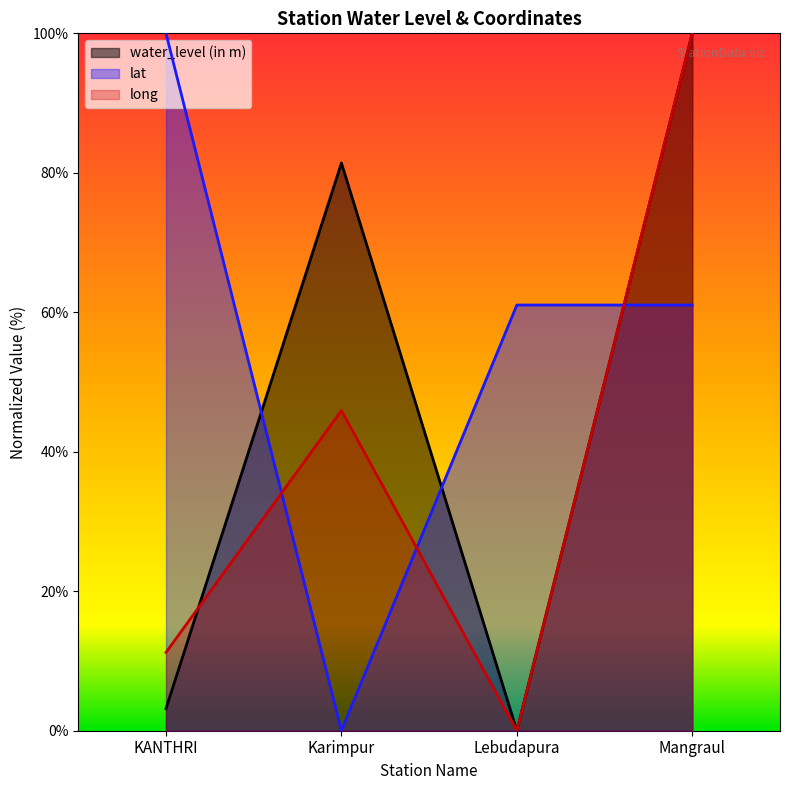

Which series has the largest total across all categories?

lat